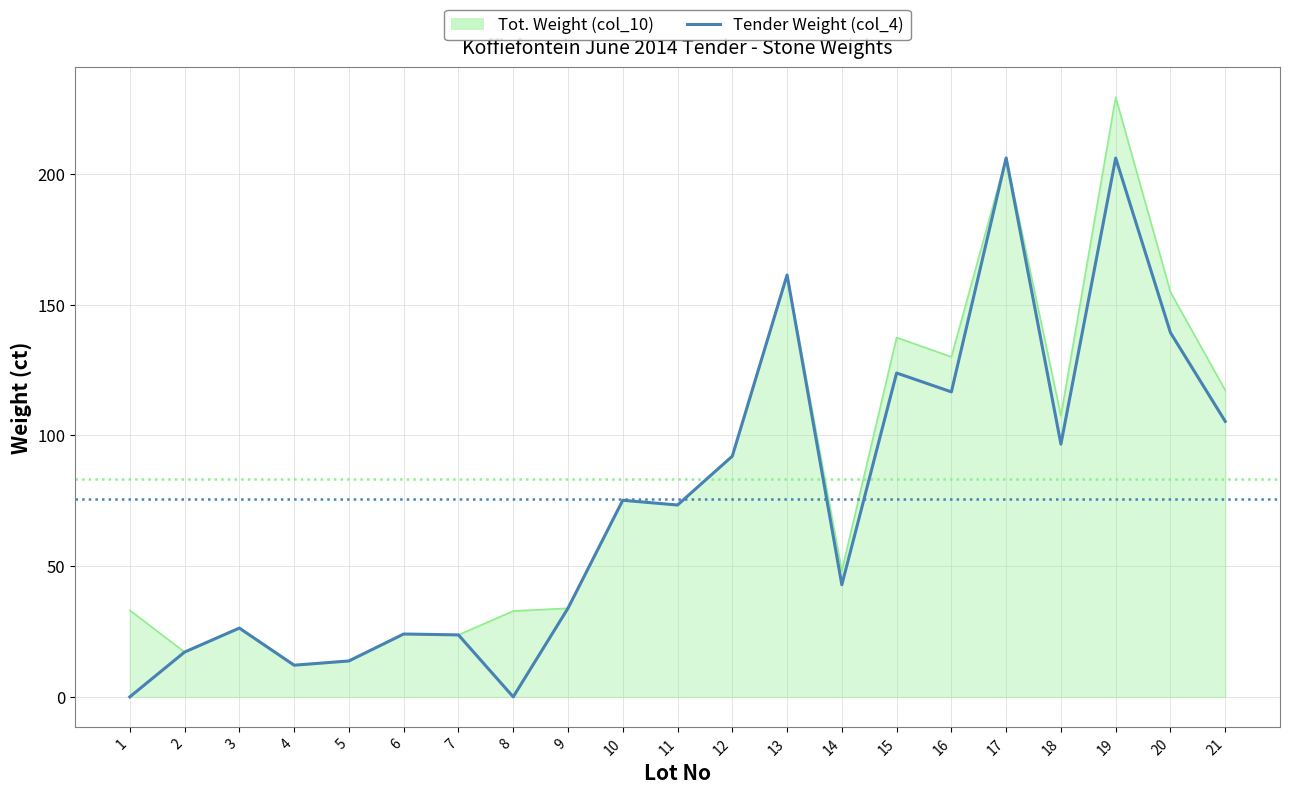

Rank the series by their maximum value, from lowest to highest.

Tender Weight (col_4), Tot. Weight (col_10)